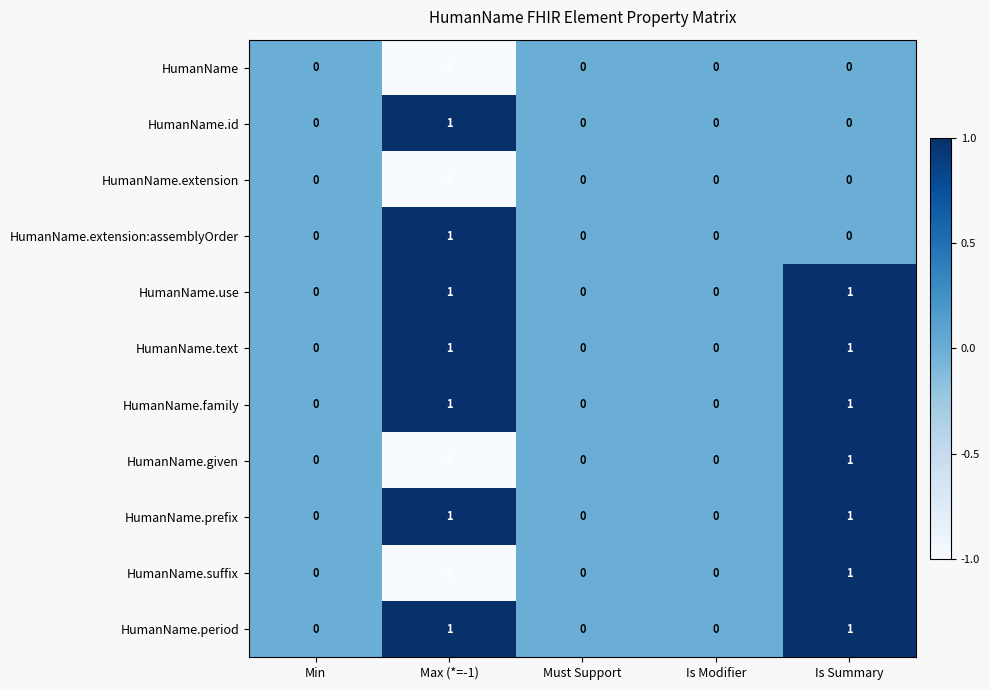

Which category has the lowest value across all series?

Max (*=-1)